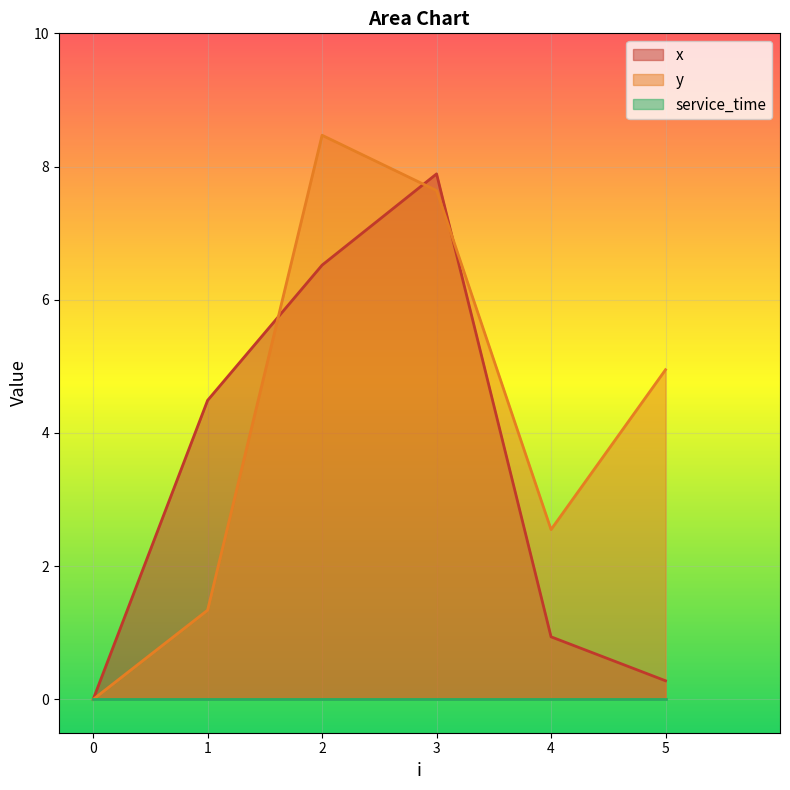

Where does the x series first go above 4?

1